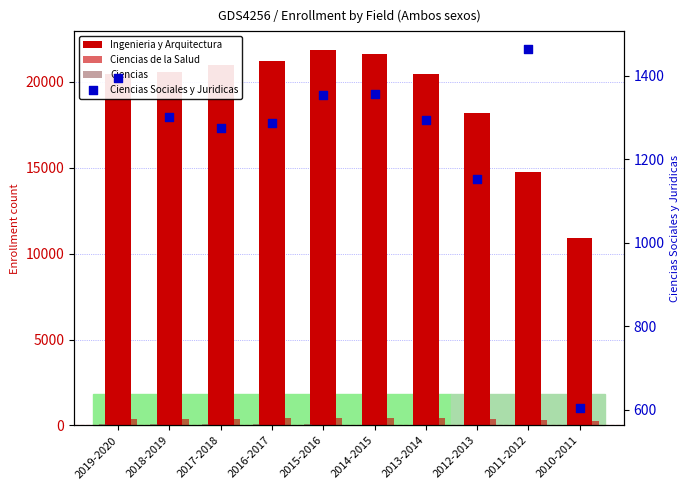

What is the total value across all series at 2013-2014?

22205